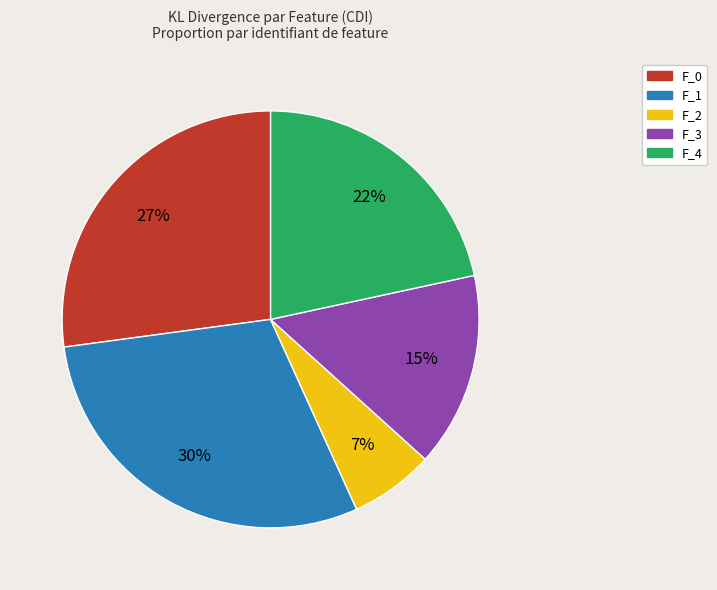

Combined, do F_4 and F_1 account for over 50%?

Yes